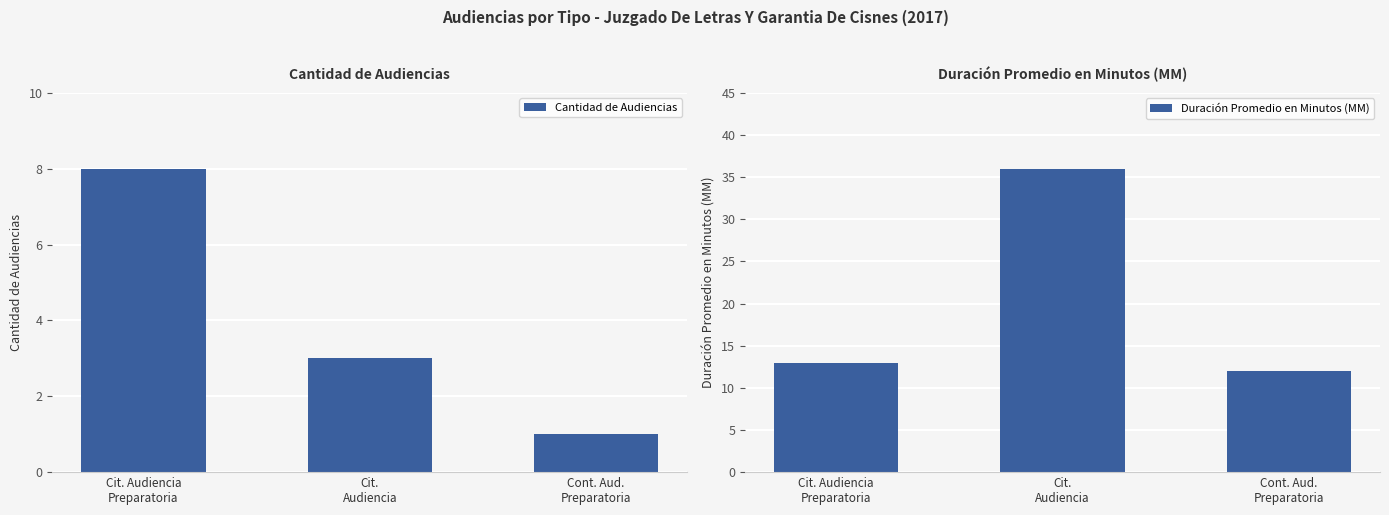

What is the difference between the maximum and minimum values in the Duración Promedio en Minutos (MM) series?

24